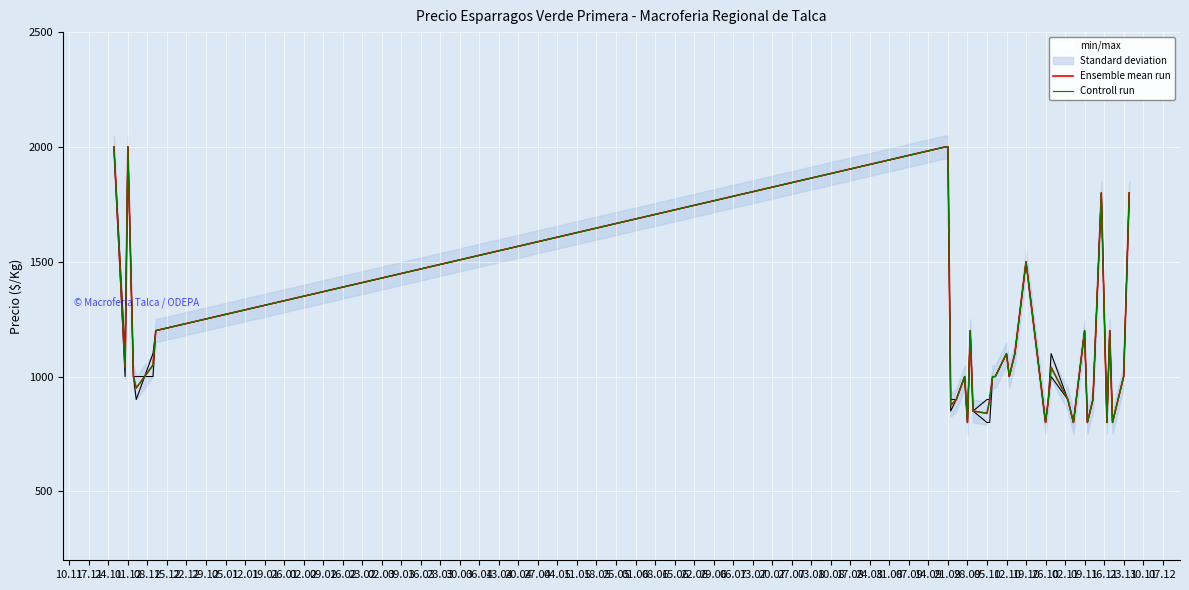

Where is the first local maximum for Controll run?

01.12